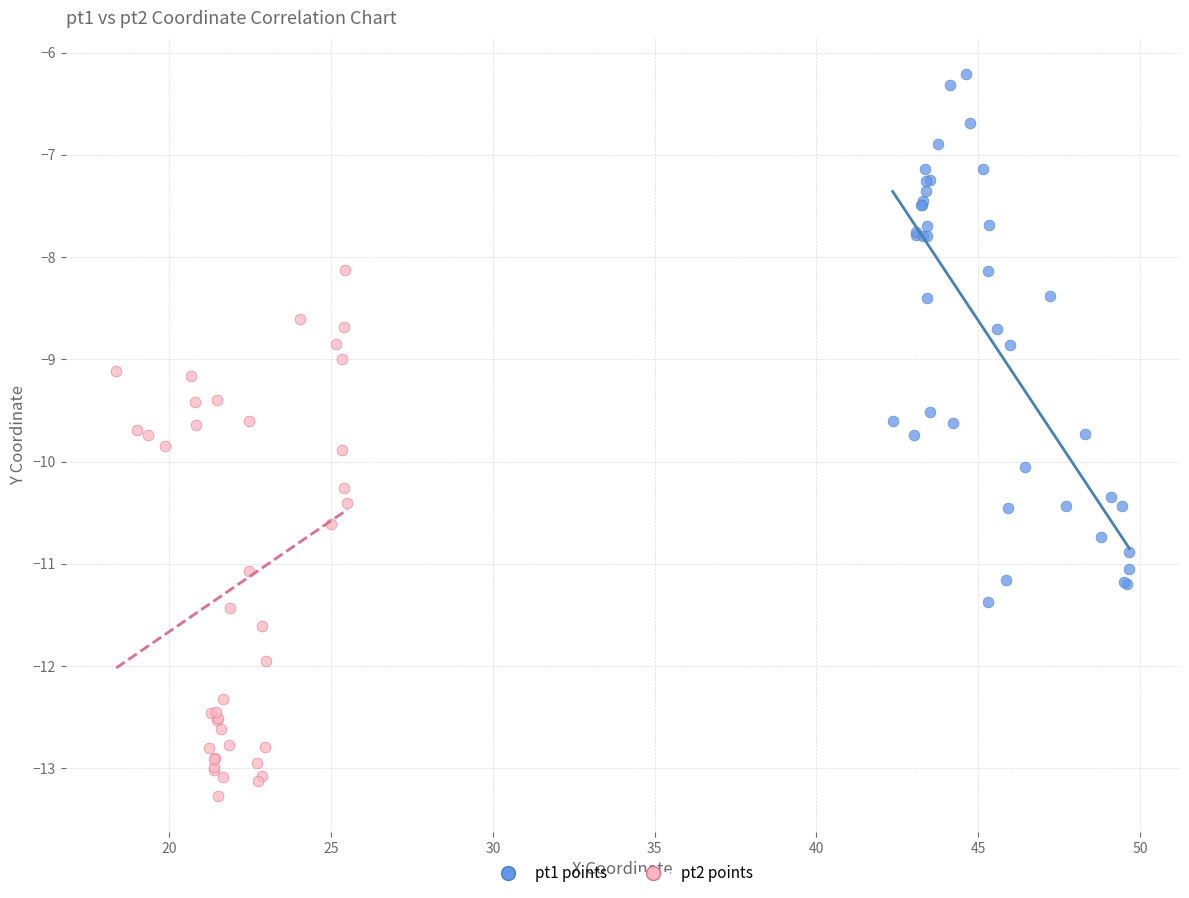

Which series reaches the maximum Y coordinate?

pt1 points